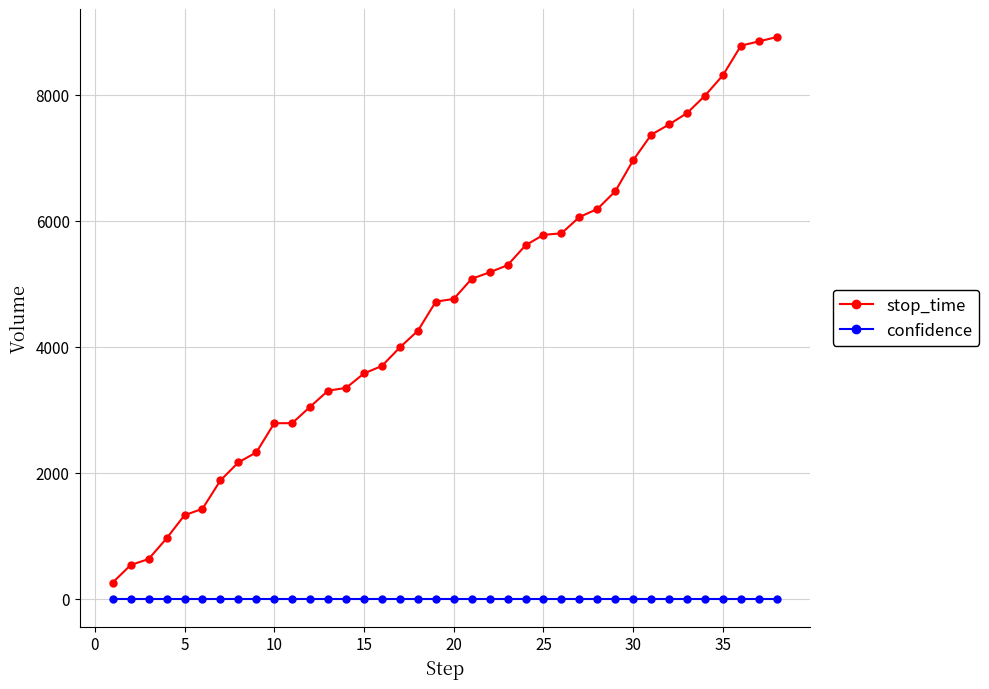

True or false: confidence and stop_time intersect in this chart.

False